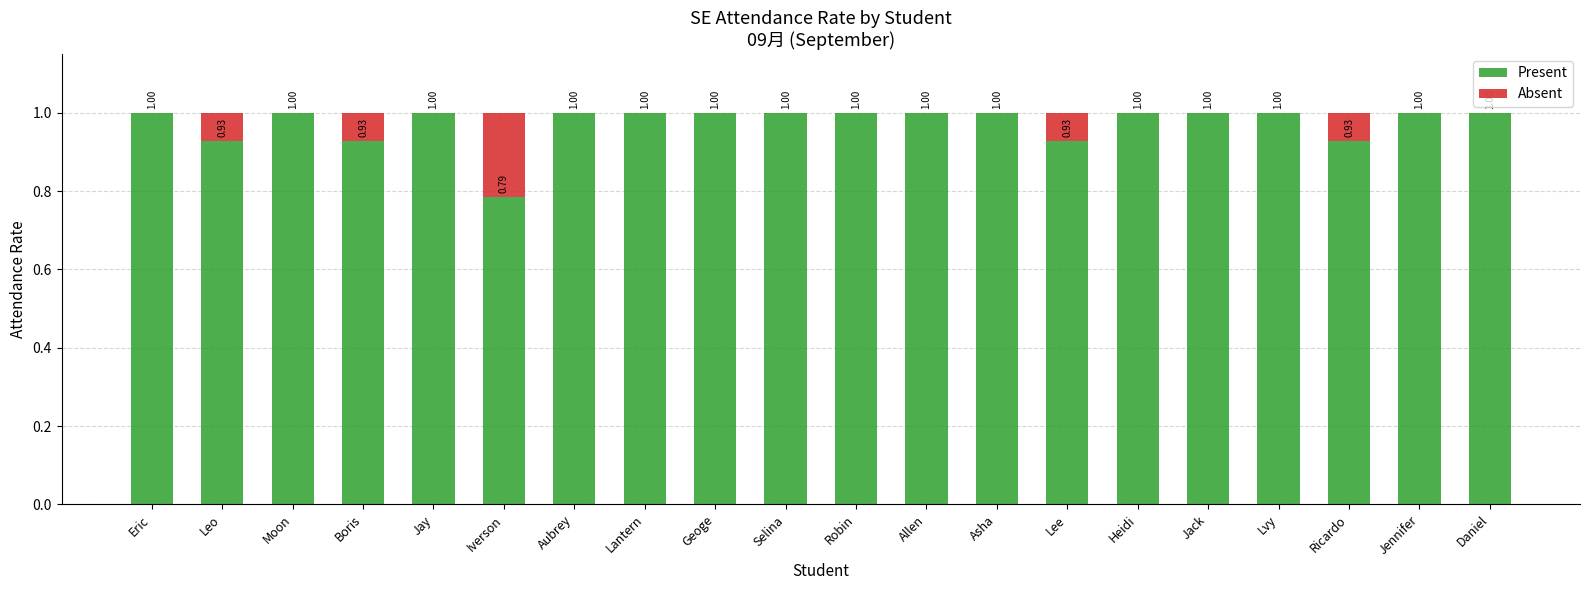

What is the sum of all Present values?

19.5